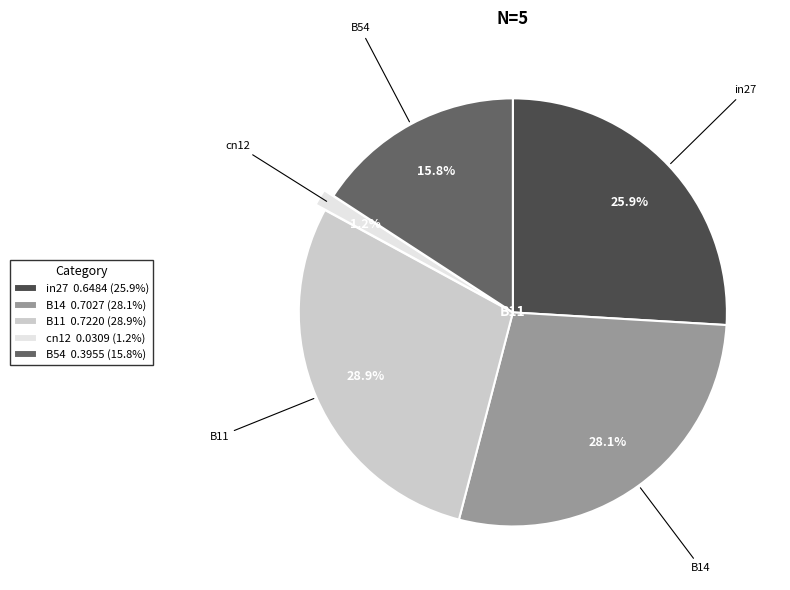

True or false: B14 accounts for 22% of the total.

False